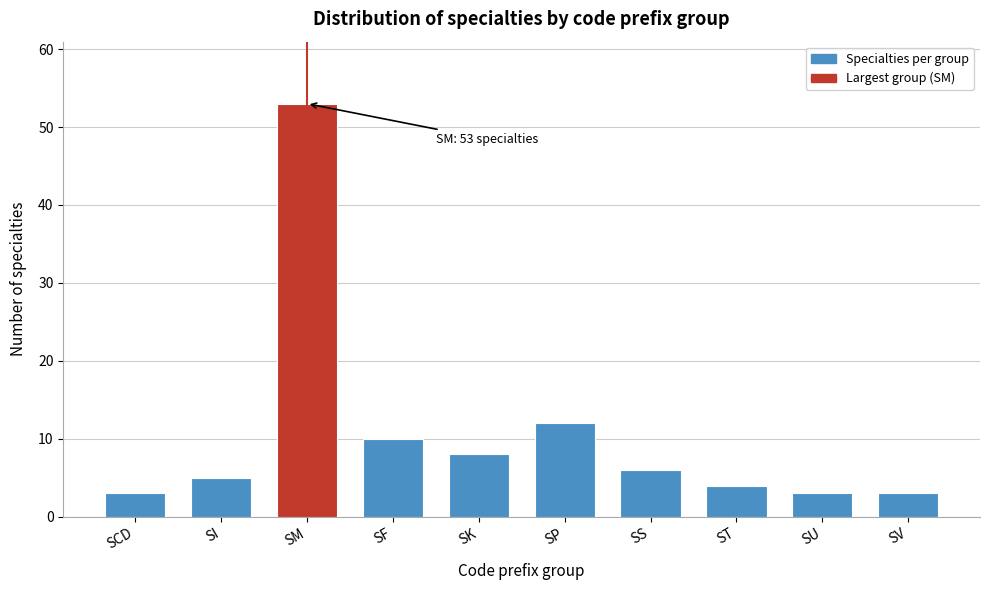

Reading right to left, what are all the values shown in this chart?

3	3	4	6	12	8	10	53	5	3